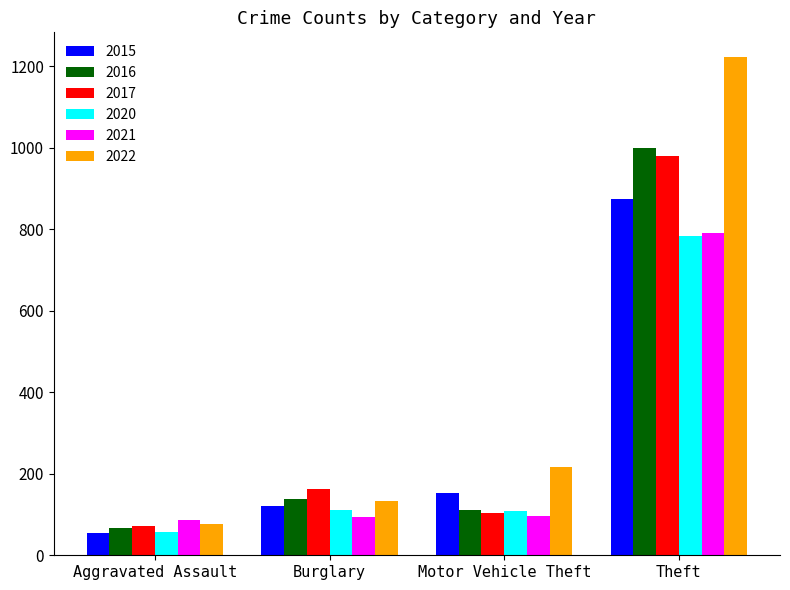

What are all the series names shown in the legend?

2015, 2016, 2017, 2020, 2021, 2022